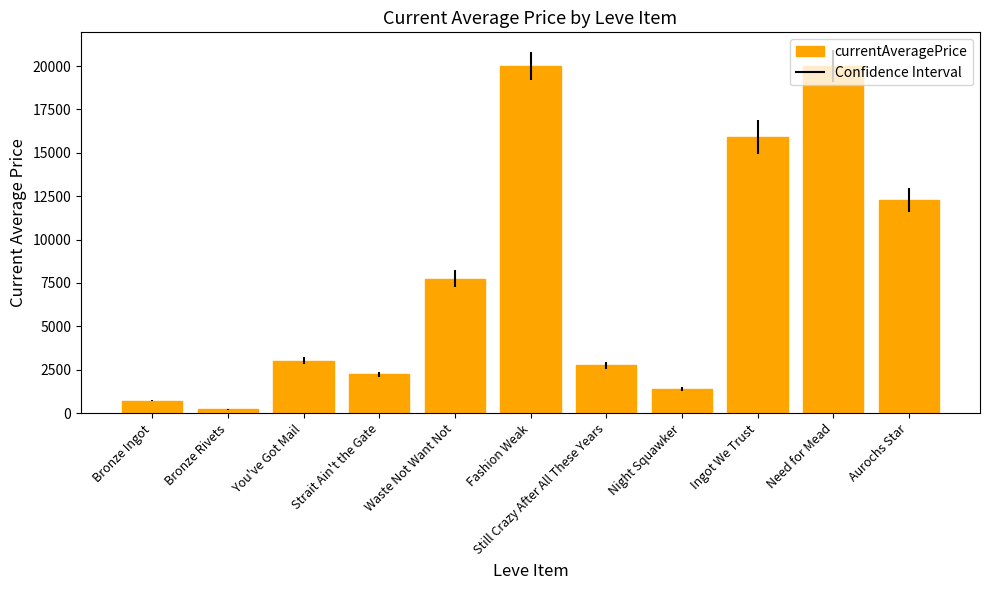

Which has a higher value, Bronze Rivets or You've Got Mail?

You've Got Mail